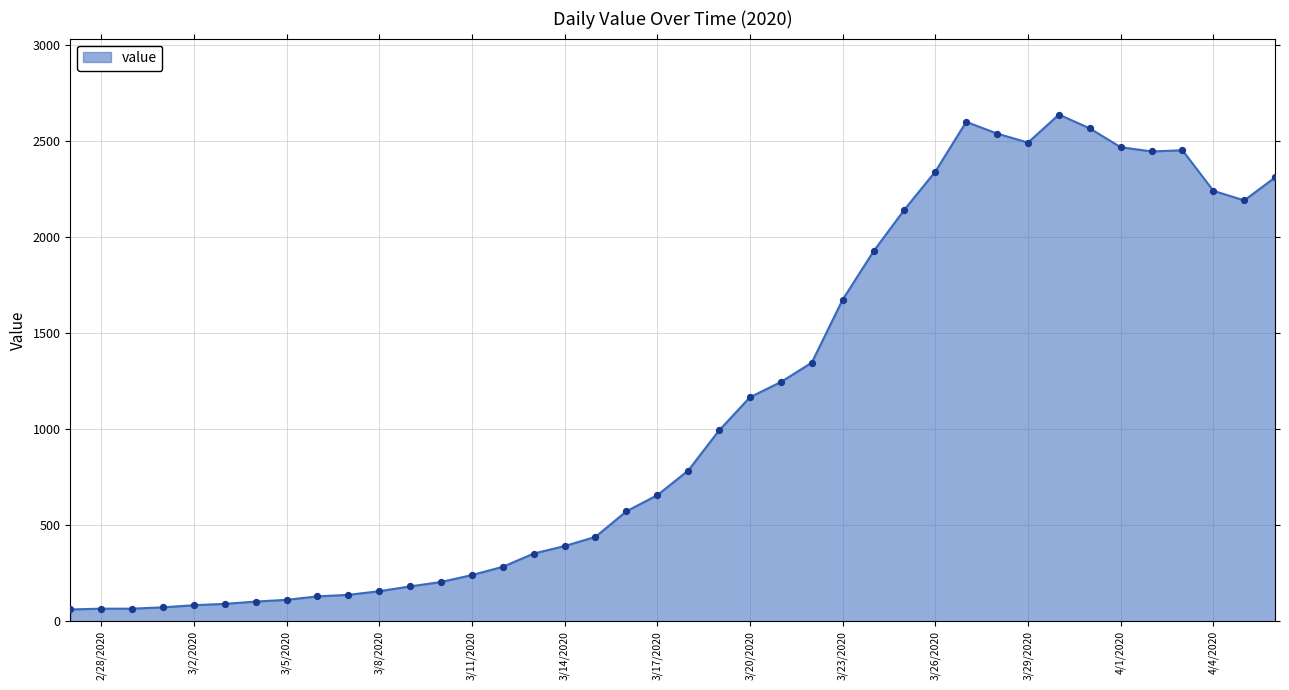

What is the minimum value shown in the chart?

61